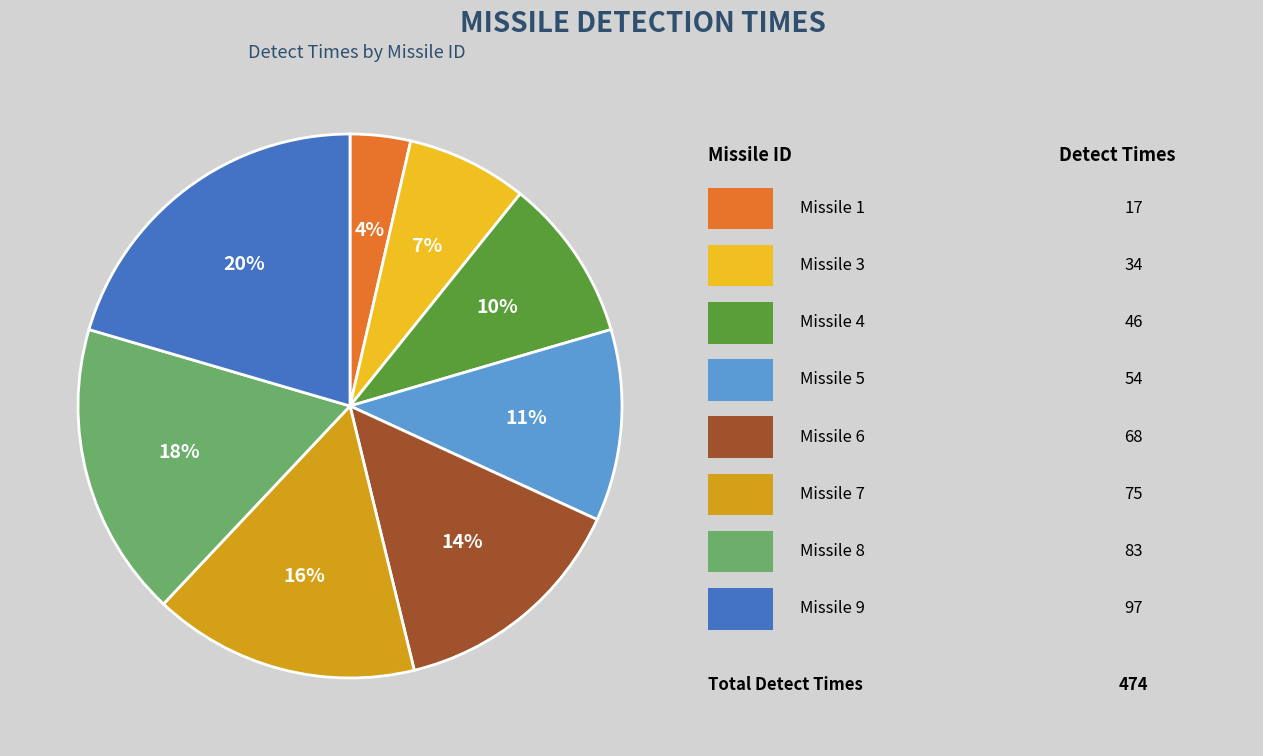

How many slices are in this pie chart?

8